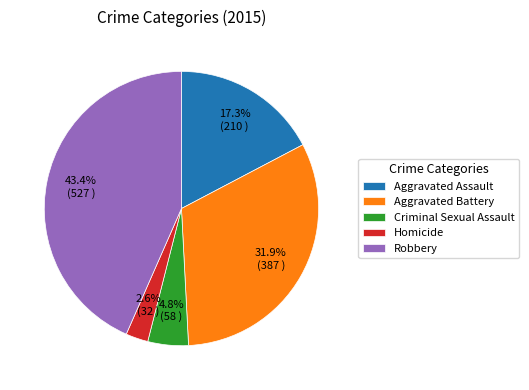

Which slice is the smallest?

Homicide